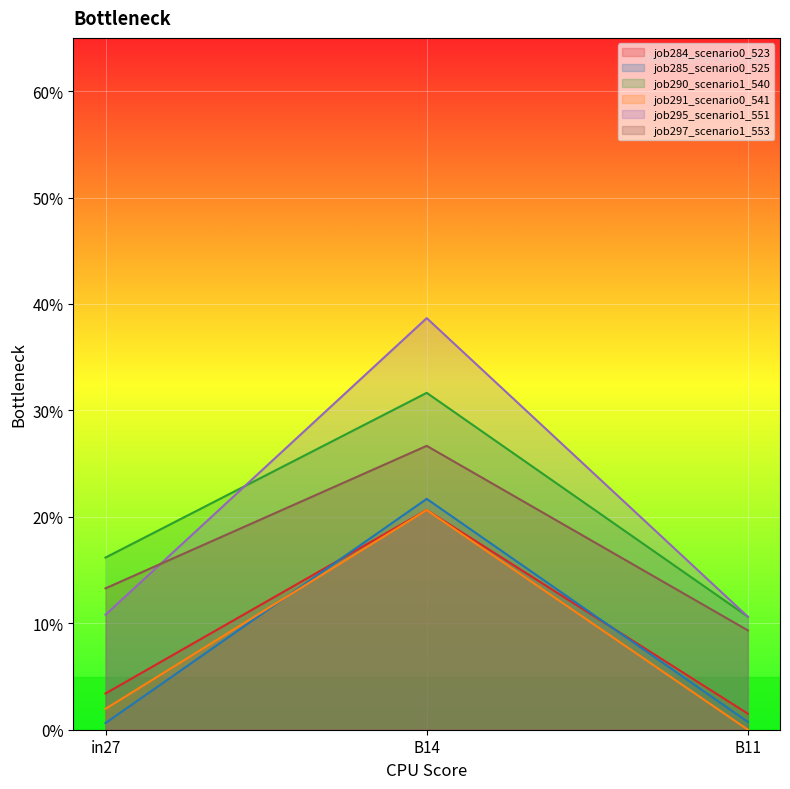

At how many categories does at least one series exceed 0?

3